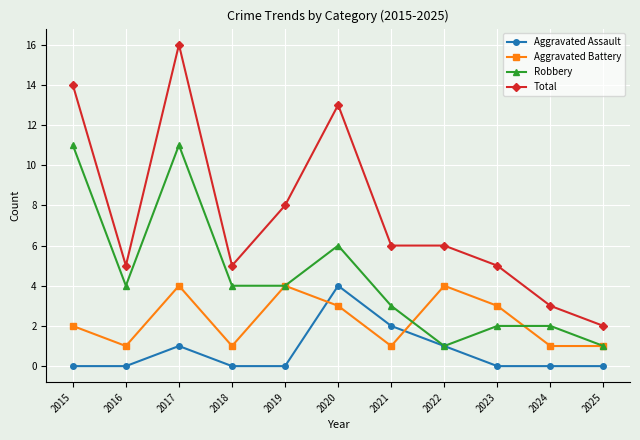

List the series in order of their overall mean, highest first.

Total, Robbery, Aggravated Battery, Aggravated Assault